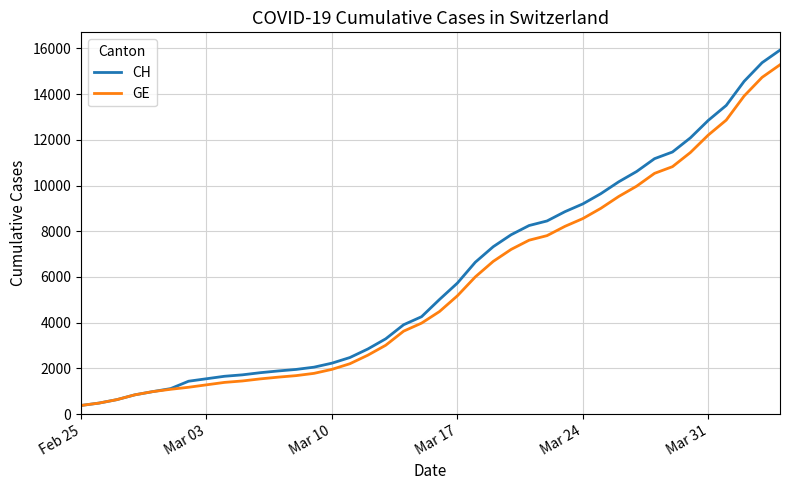

What is the minimum value for GE?

375